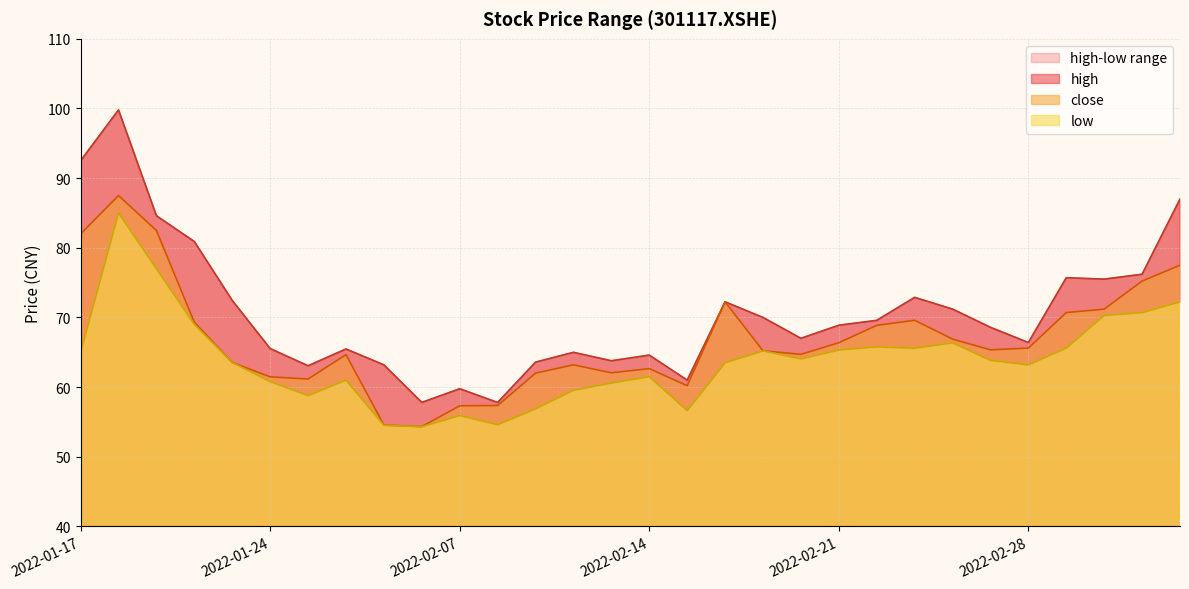

Which series has the largest total across all categories?

high